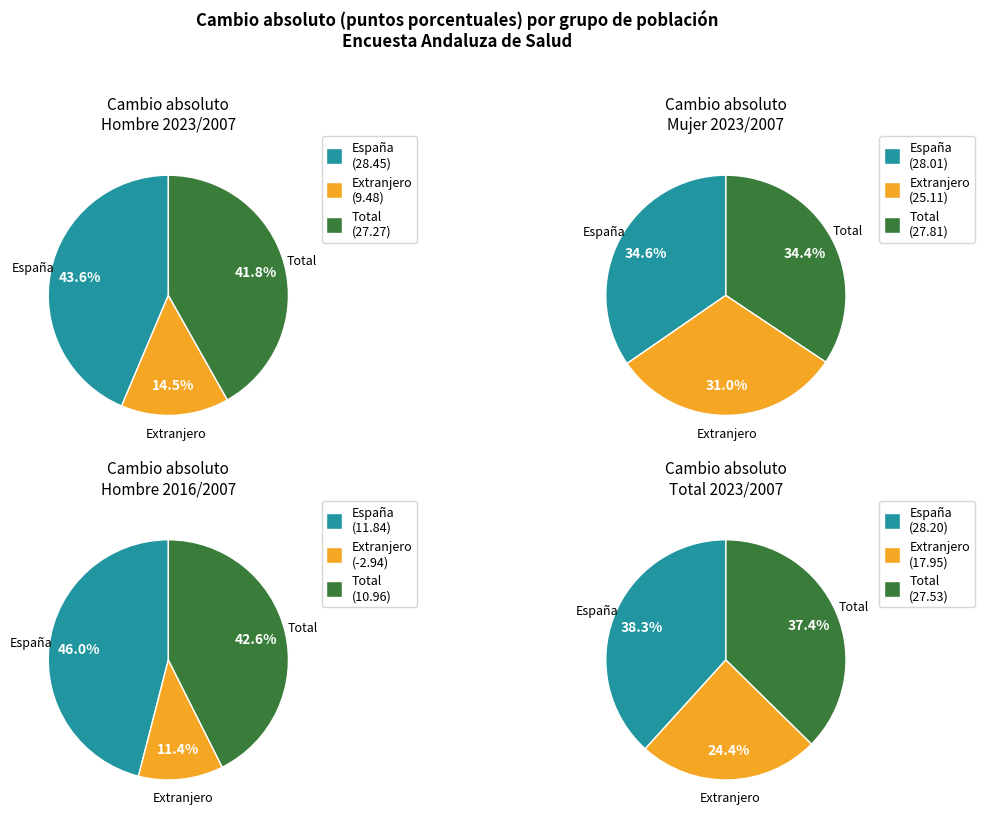

Does España account for over 50% of the chart?

No